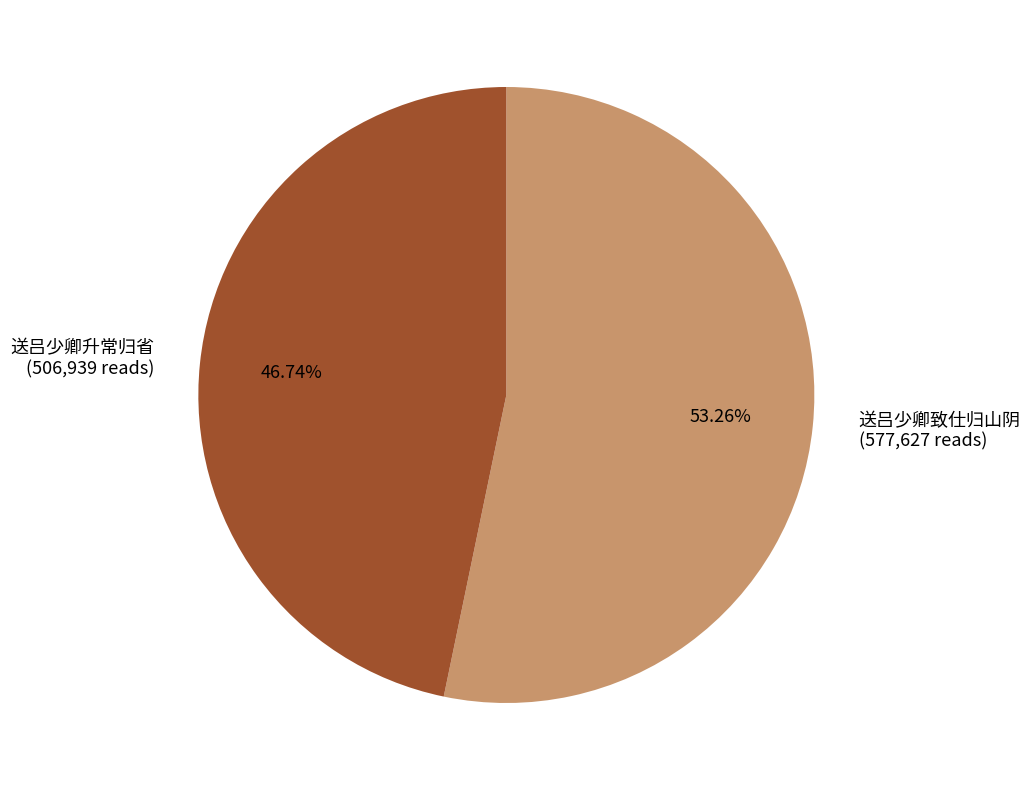

Approximately how many times larger is the value at 送吕少卿致仕归山阴 compared to 送吕少卿升常归省?

1.1